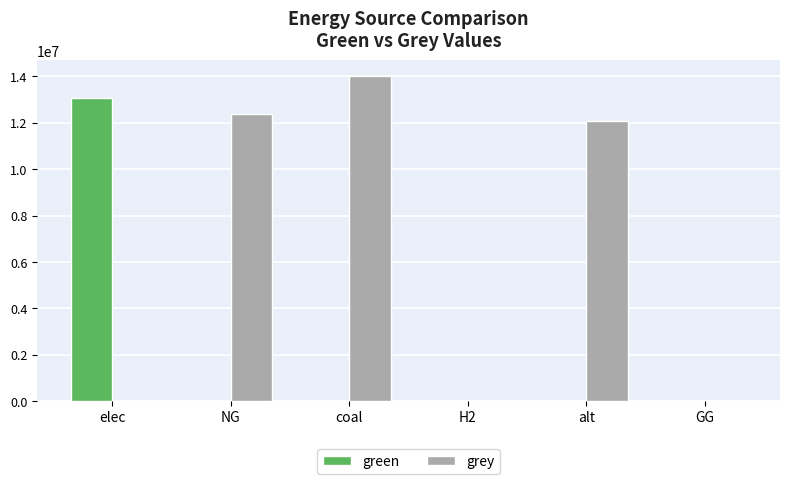

Which series has the widest spread of values?

grey